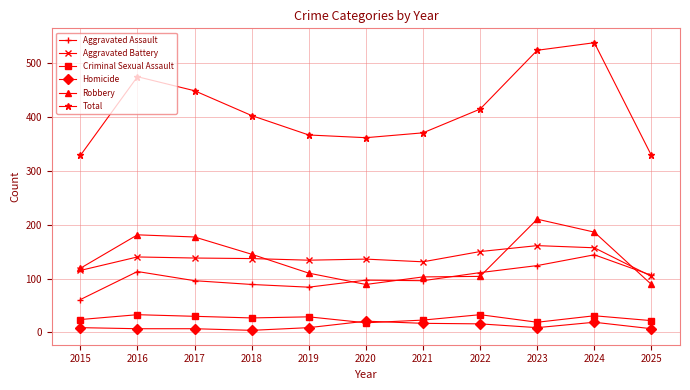

Which series has the largest total across all categories?

Total